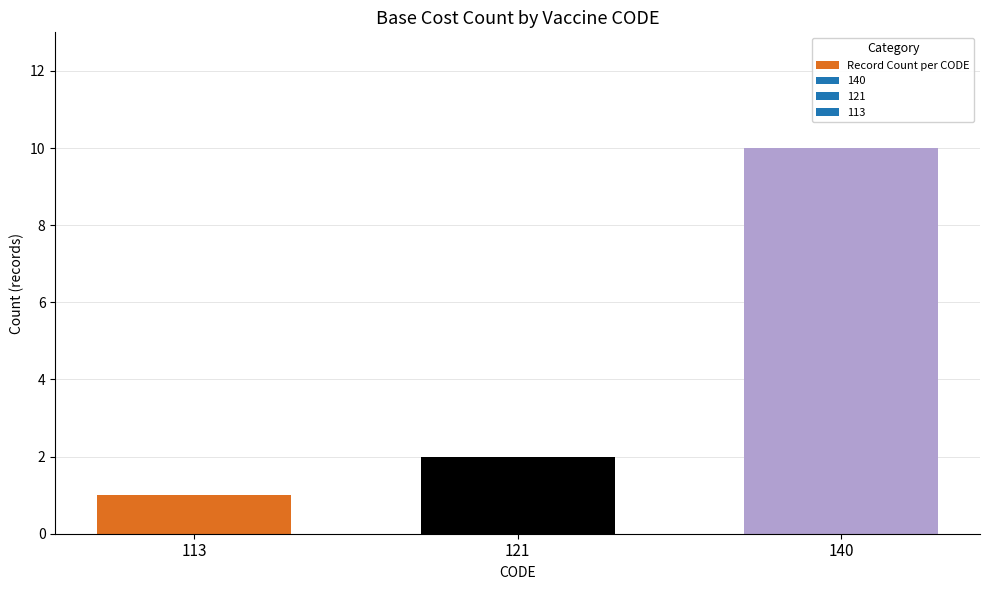

How many bars are there in total?

3